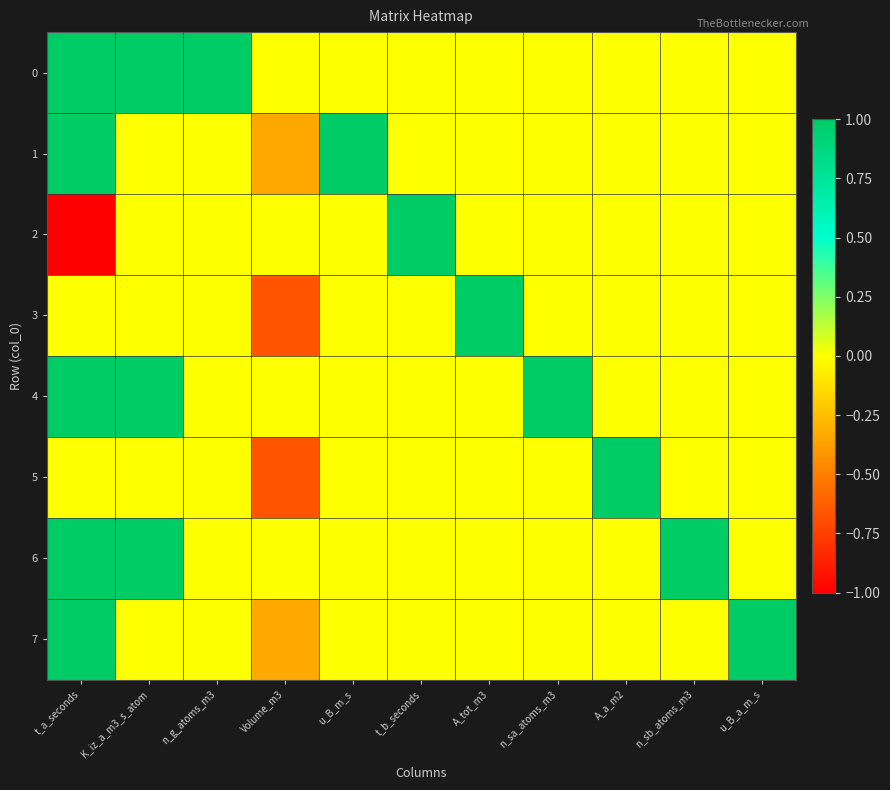

What is the spread (max minus min) of values at t_a_seconds?

2.0